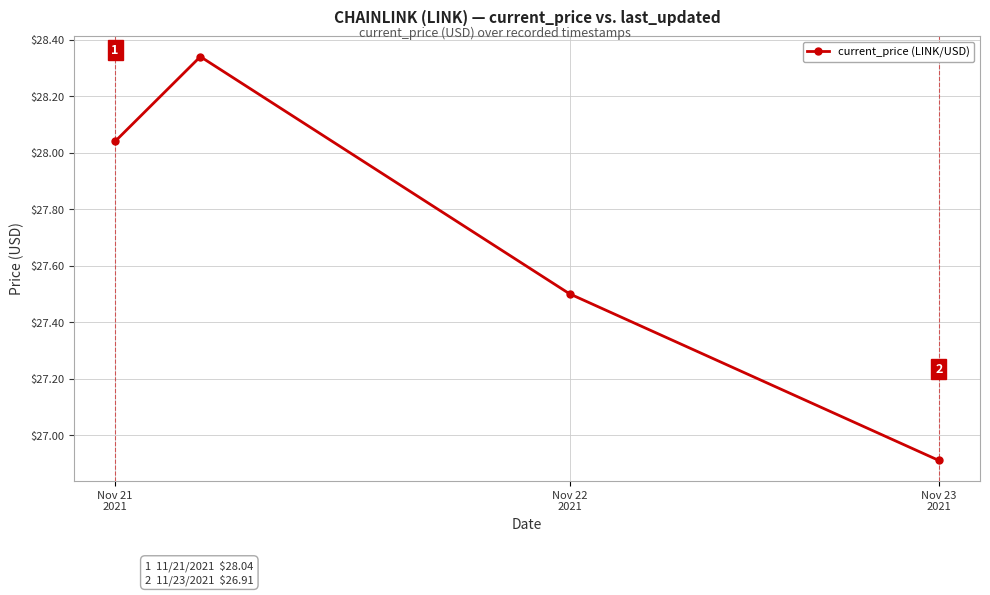

True or false: there are more than 1 points higher than both neighbors.

False